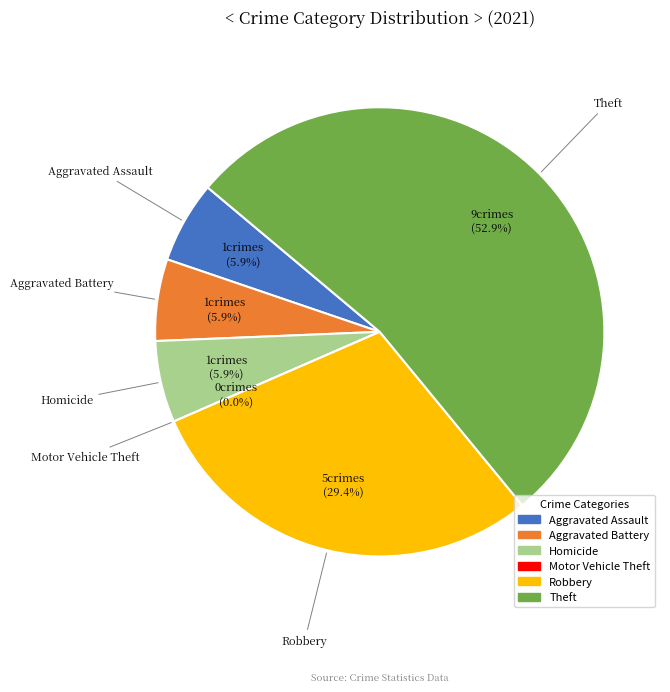

Is it true that Motor Vehicle Theft is 11% of the pie?

False